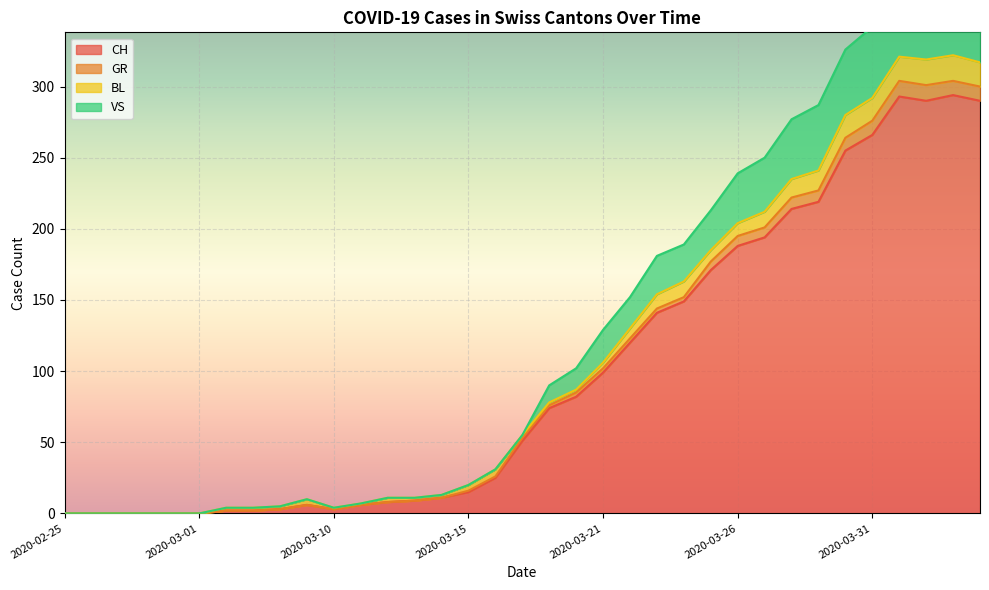

What is the label of the 5th point from the right?

2020-03-31